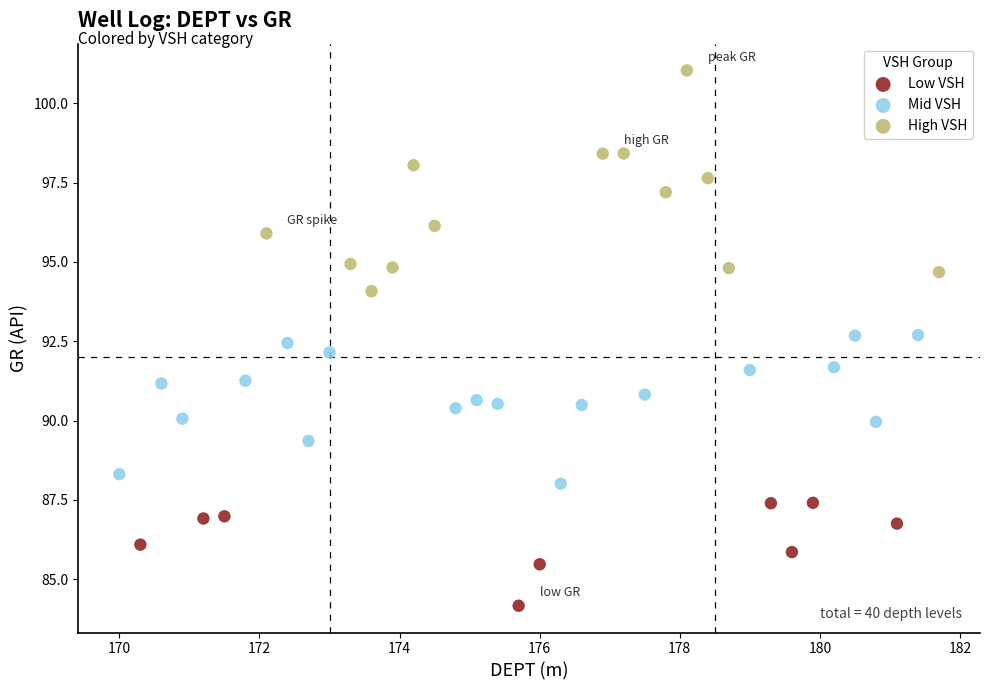

Which series reaches the maximum Y coordinate?

High VSH